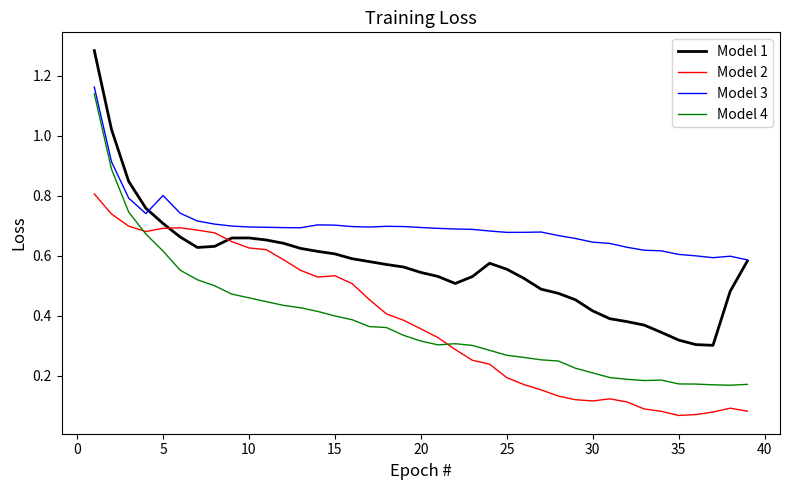

Which series has the largest total across all categories?

Model 3